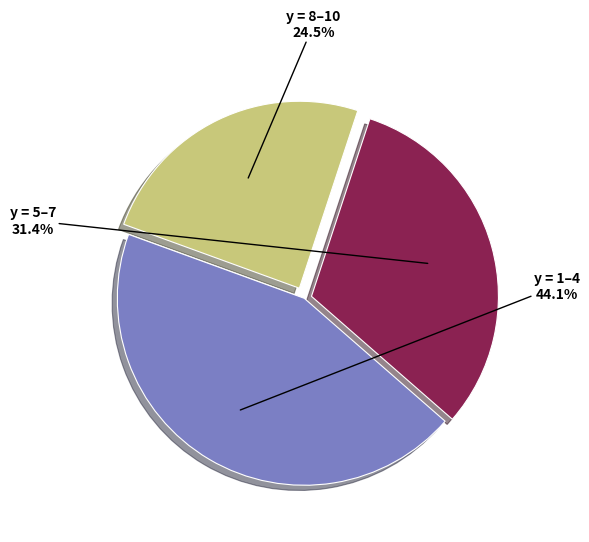

Combined, do y = 5–7 and y = 1–4 account for over 50%?

Yes